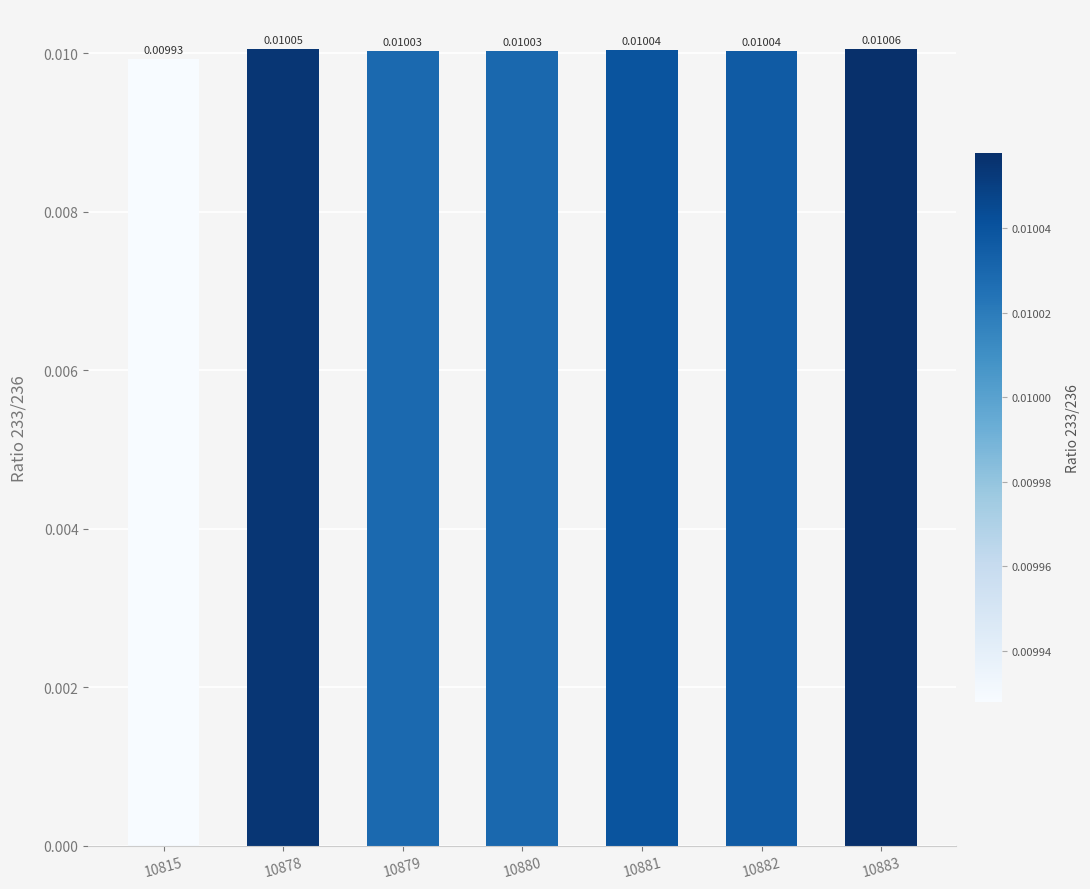

What is the sum of all values?

0.1